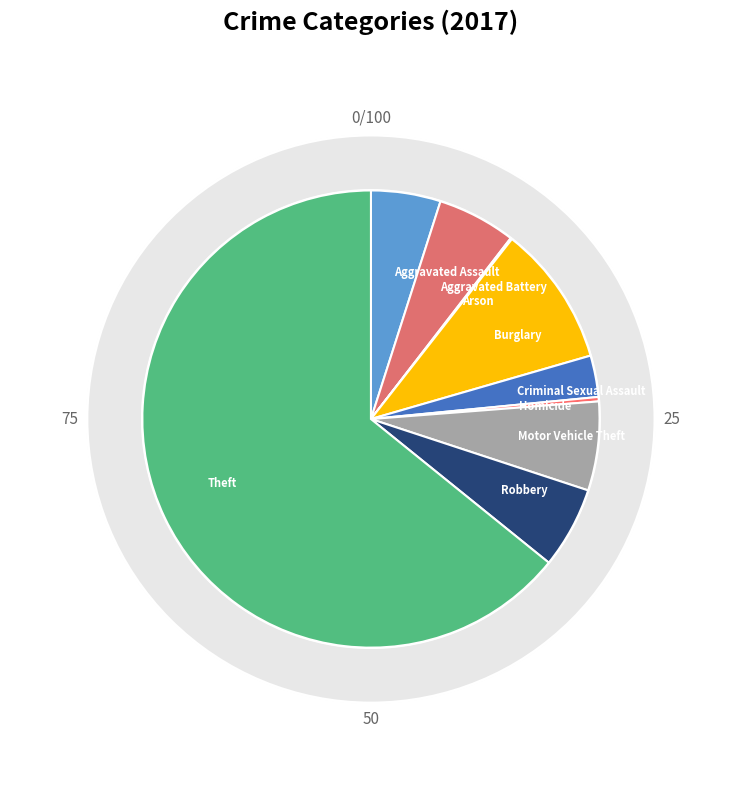

True or false: Robbery accounts for 6% of the total.

True